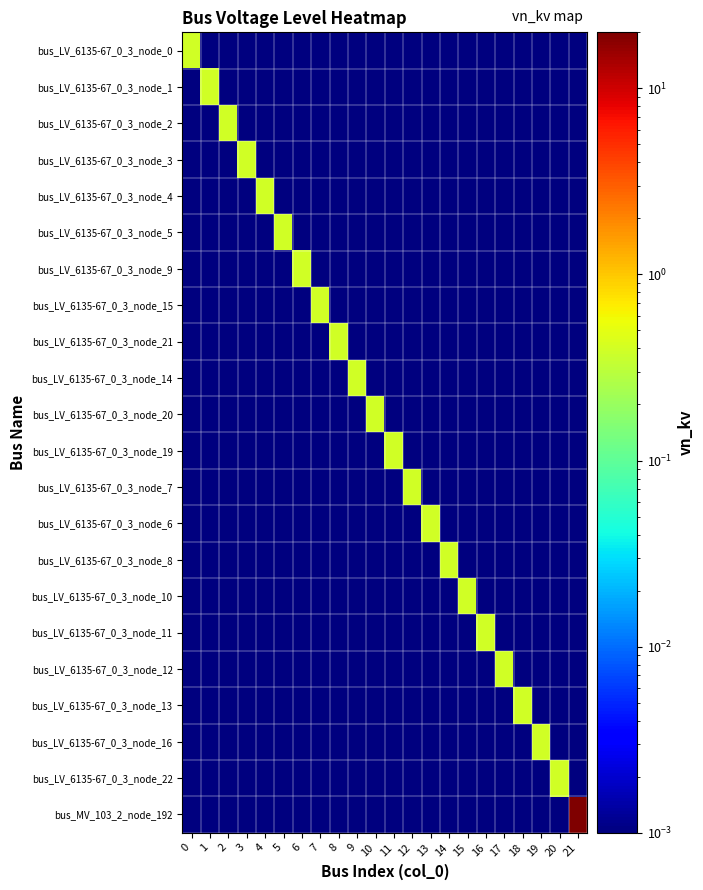

Between 7 and 12, which series saw the biggest shift?

bus_LV_6135-67_0_3_node_15